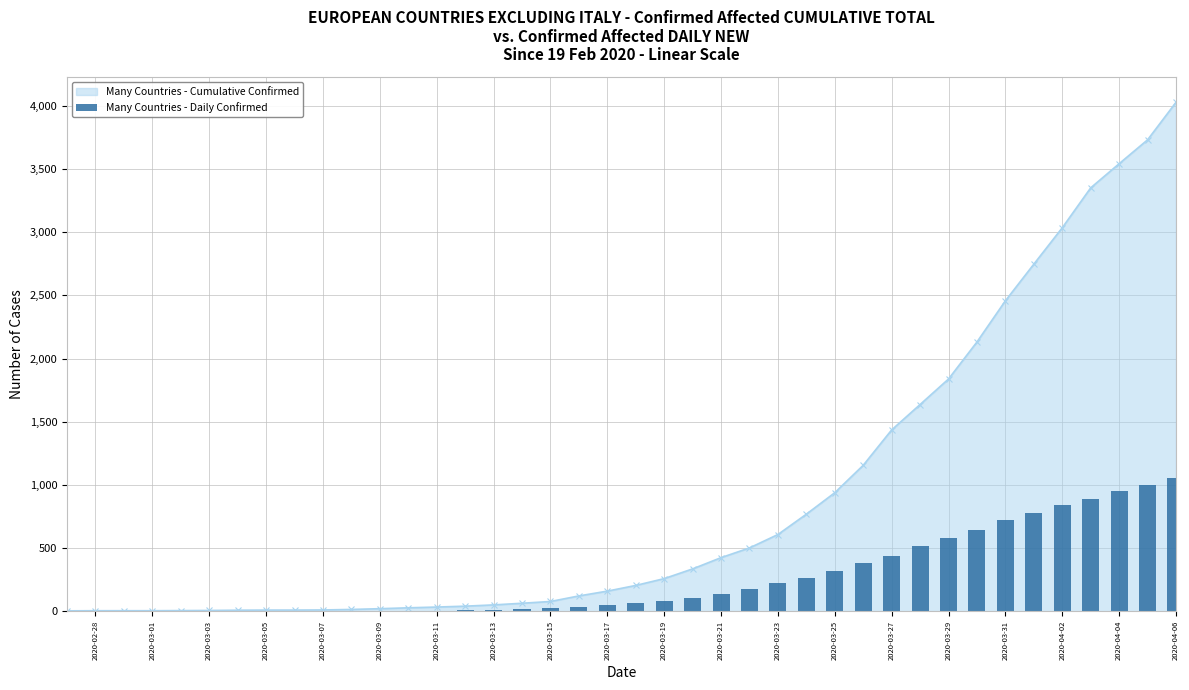

How many values in the Many Countries - Cumulative Confirmed series are below 204?

20